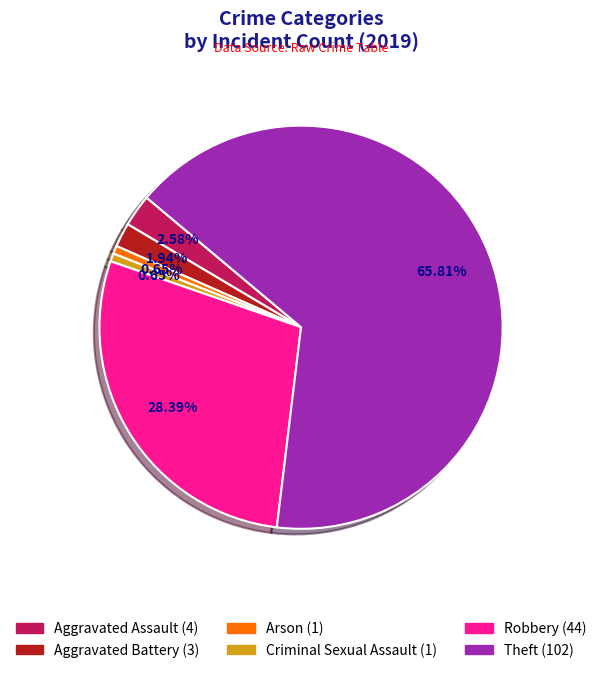

Does any single category account for the majority?

Yes